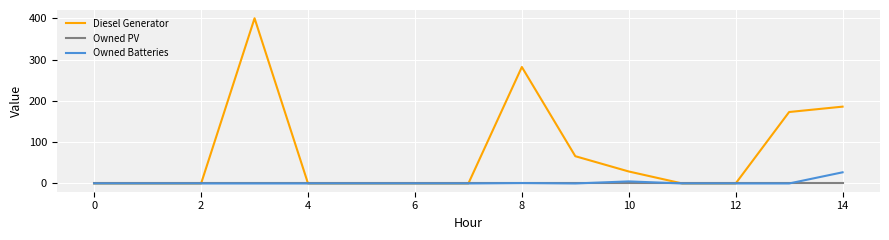

List the series in order of their peak value, highest first.

Diesel Generator, Owned Batteries, Owned PV